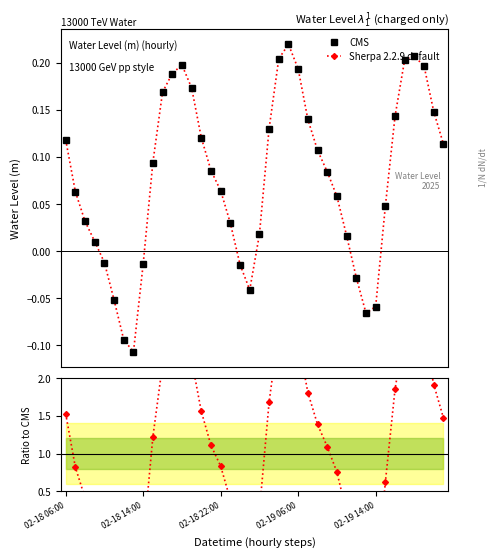

What is the value of the Sherpa 2.2.9 default point at the 28th from the left?

0.1